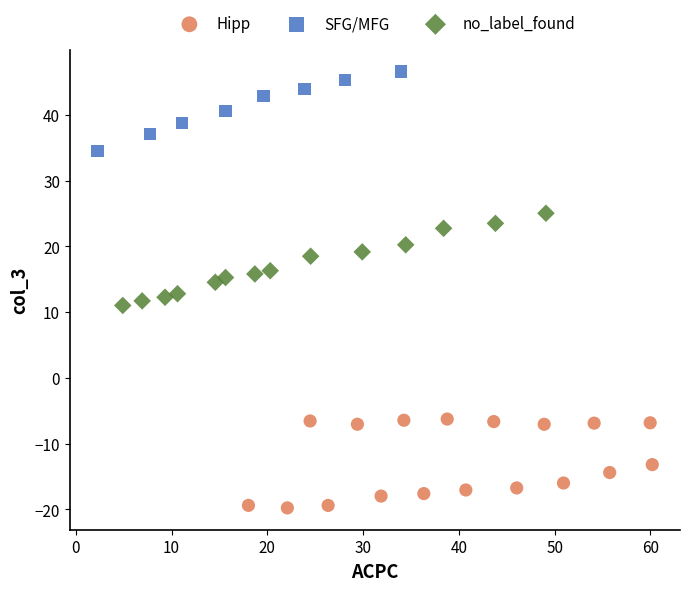

Which series reaches the maximum Y coordinate?

SFG/MFG